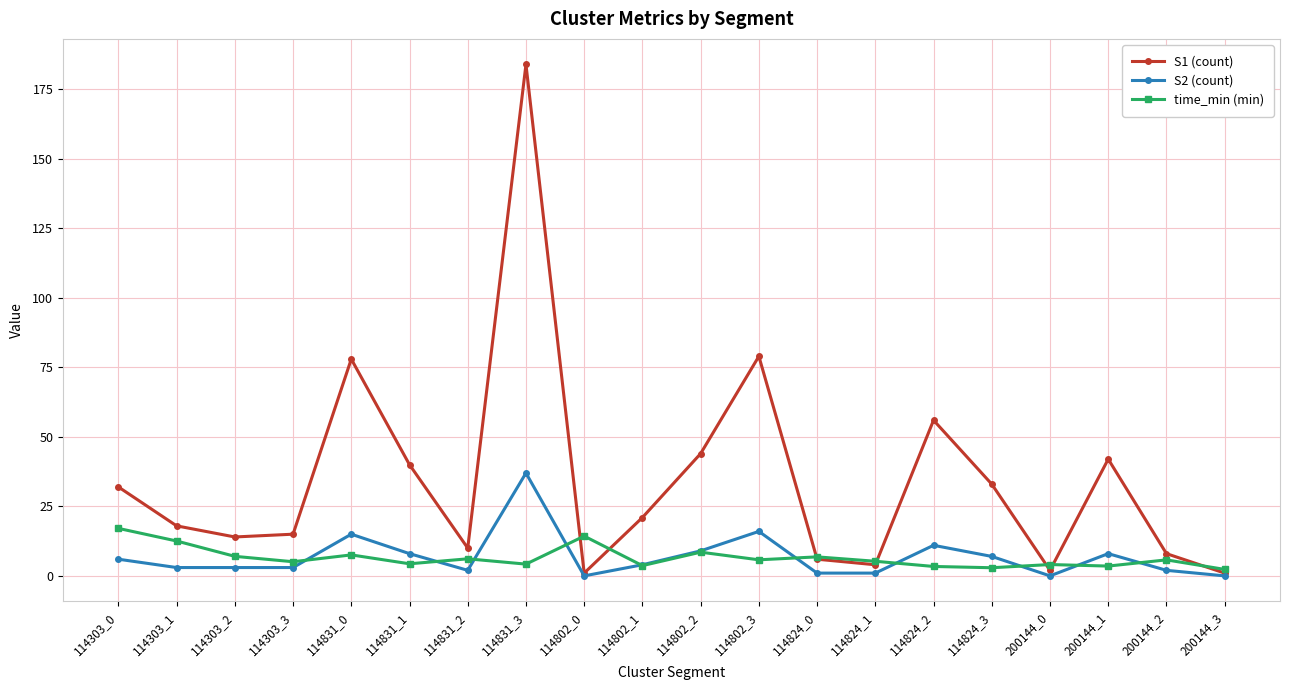

How many categories are shown in the chart?

20